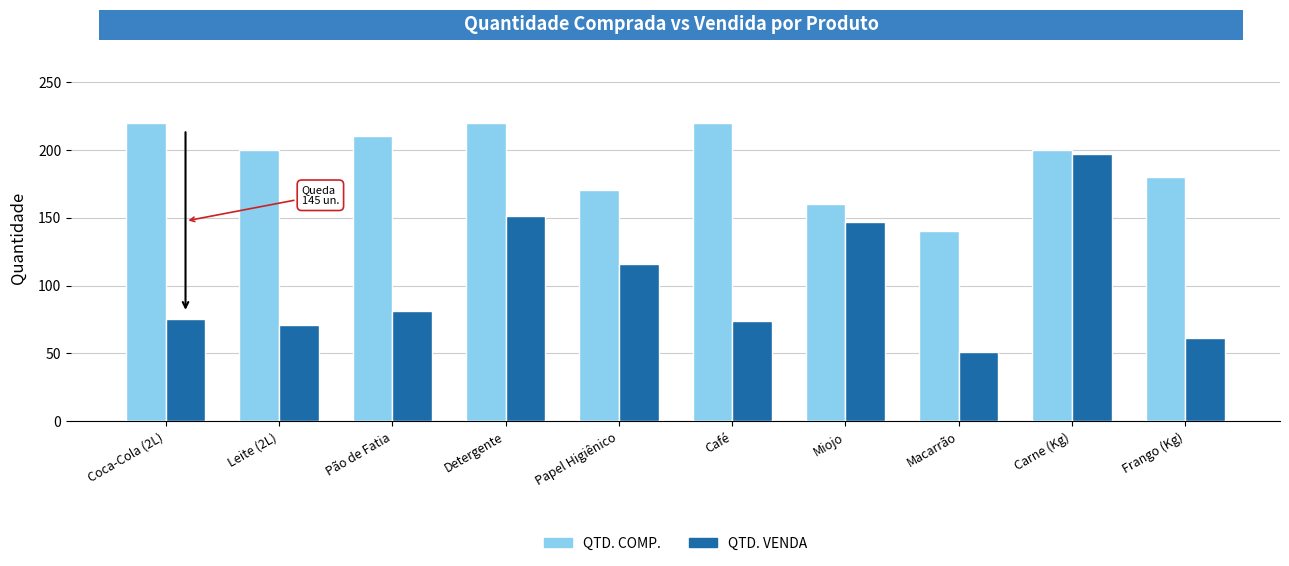

What is the spread (max minus min) of values at Macarrão?

89